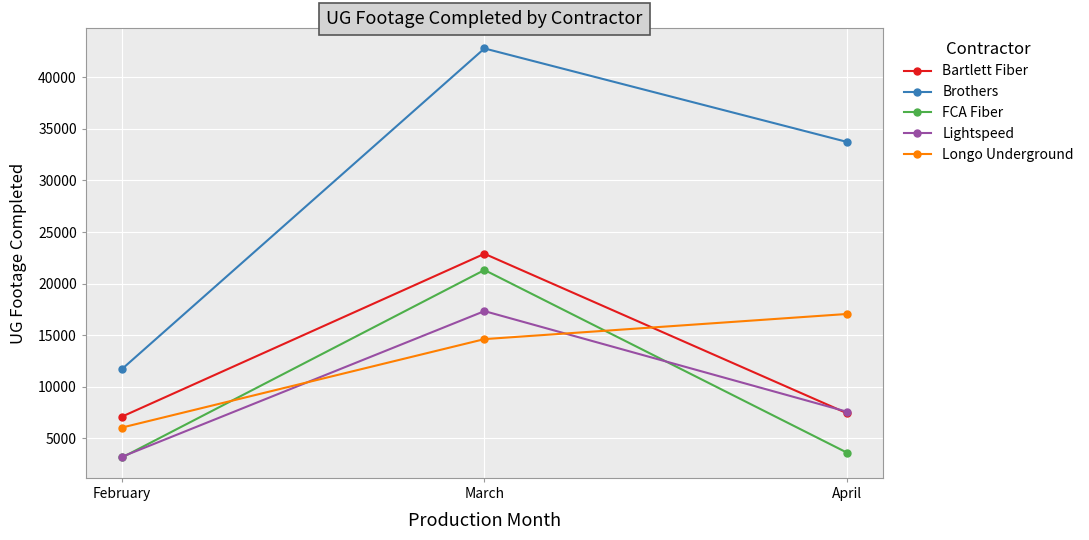

Which category has the highest value in the Bartlett Fiber series?

March